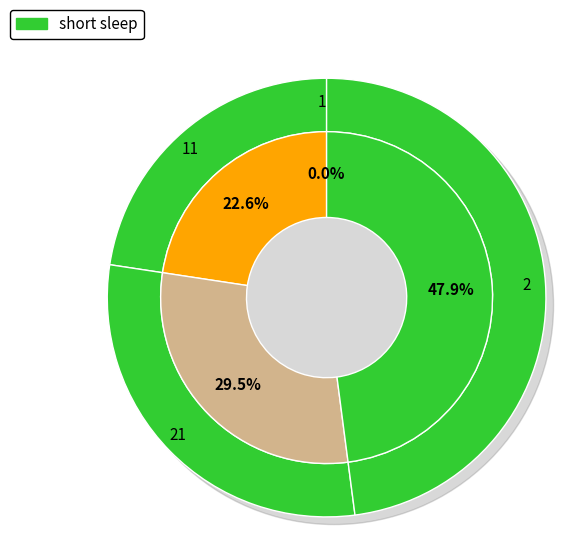

To the nearest percent, what portion does 2 represent?

48%